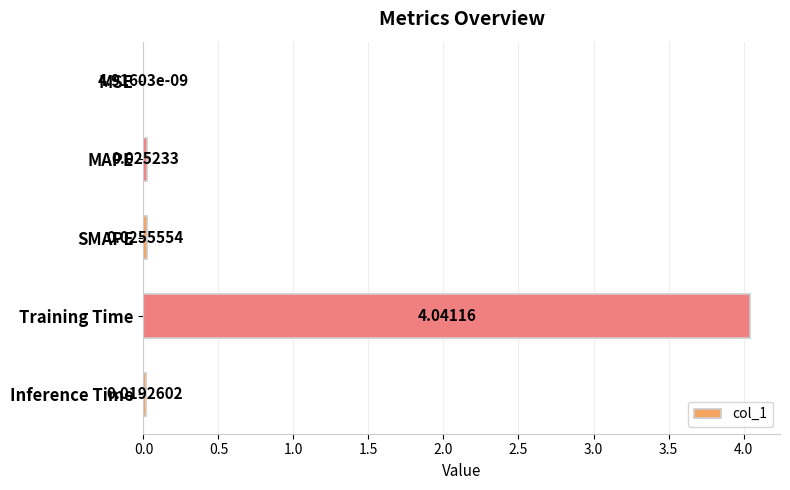

At which category does the chart reach its peak across all series?

Training Time